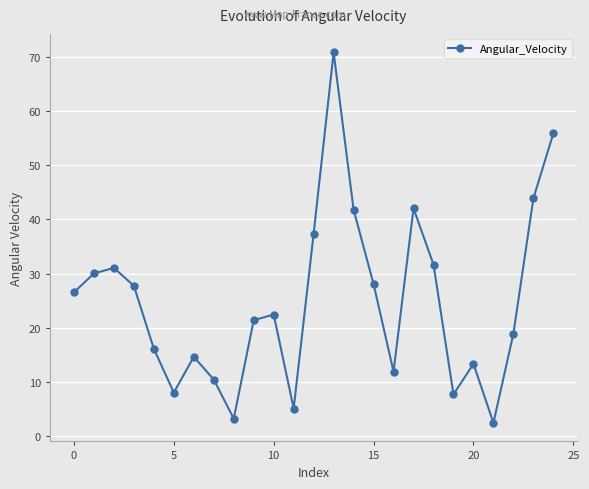

What is the difference between the second highest and second lowest values?

52.6